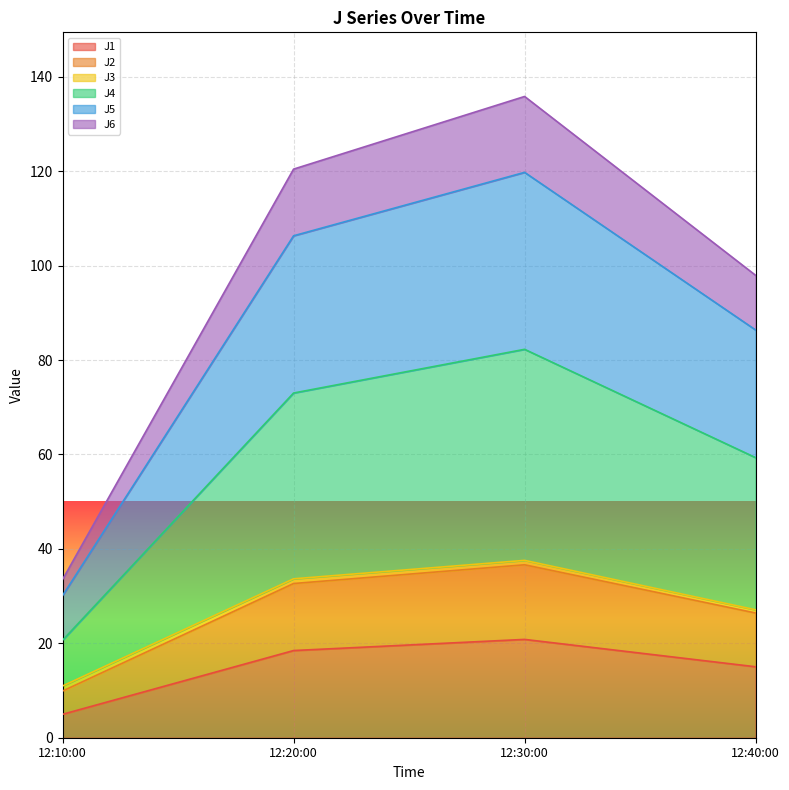

What is the maximum value for J1?

20.8